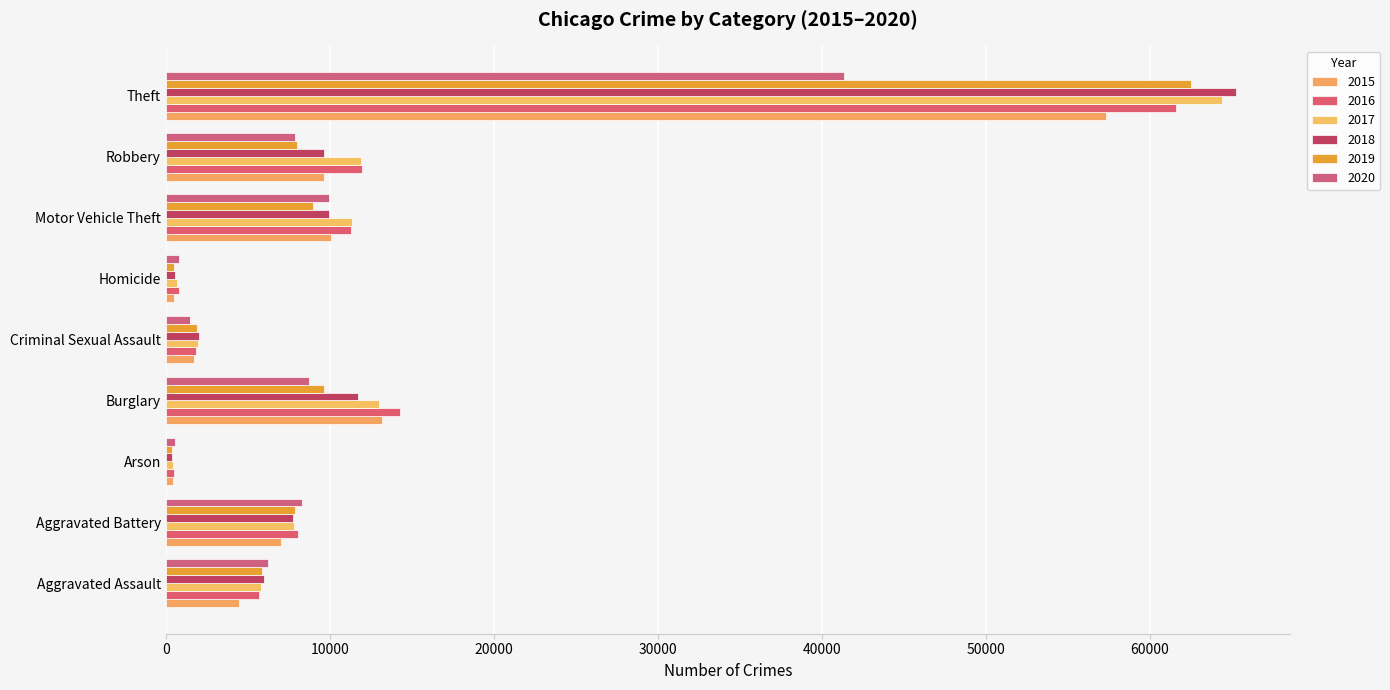

At which label does 2015 first exceed 7019?

Burglary